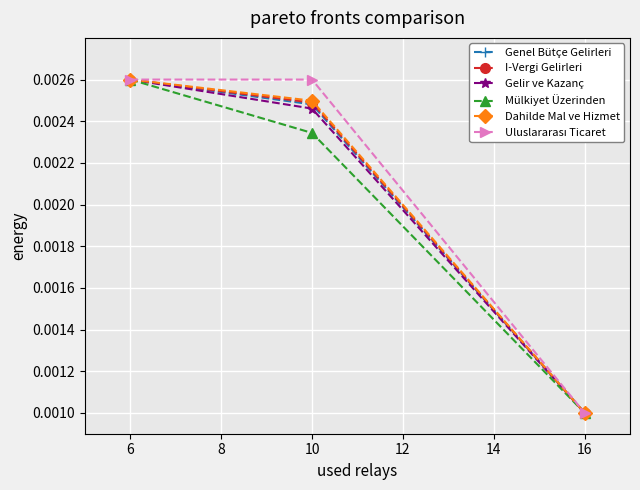

At which category is the sum across all series the highest?

6